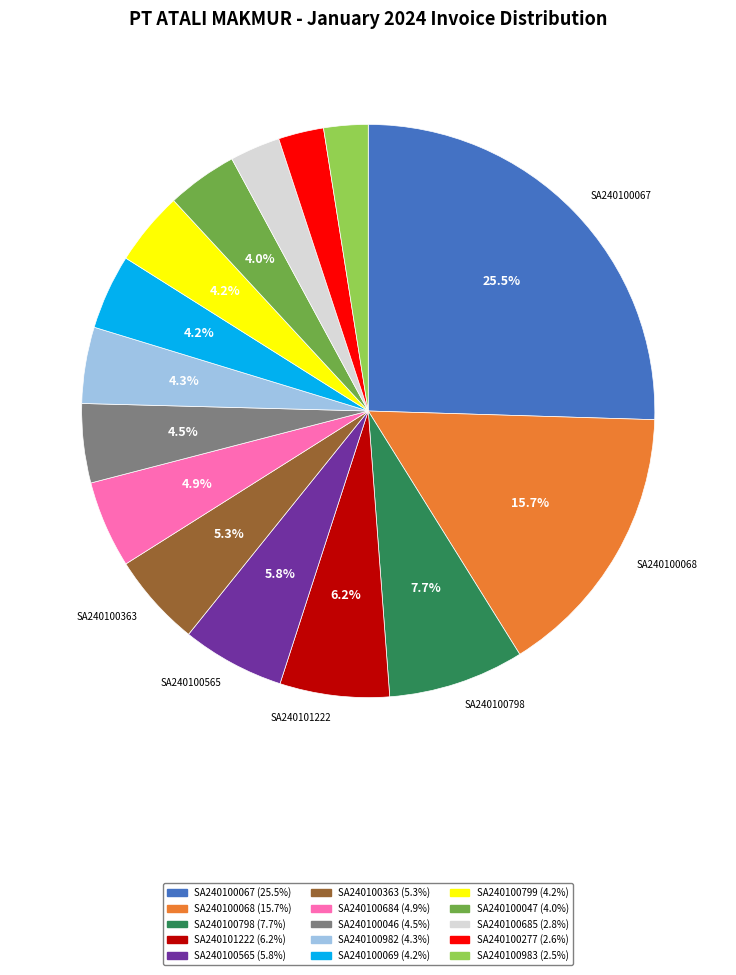

How many segments does this pie chart have?

15